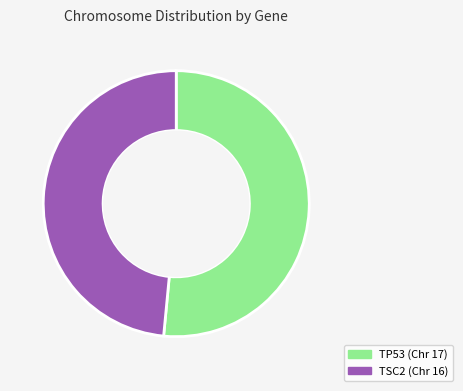

How many slices are in this pie chart?

2